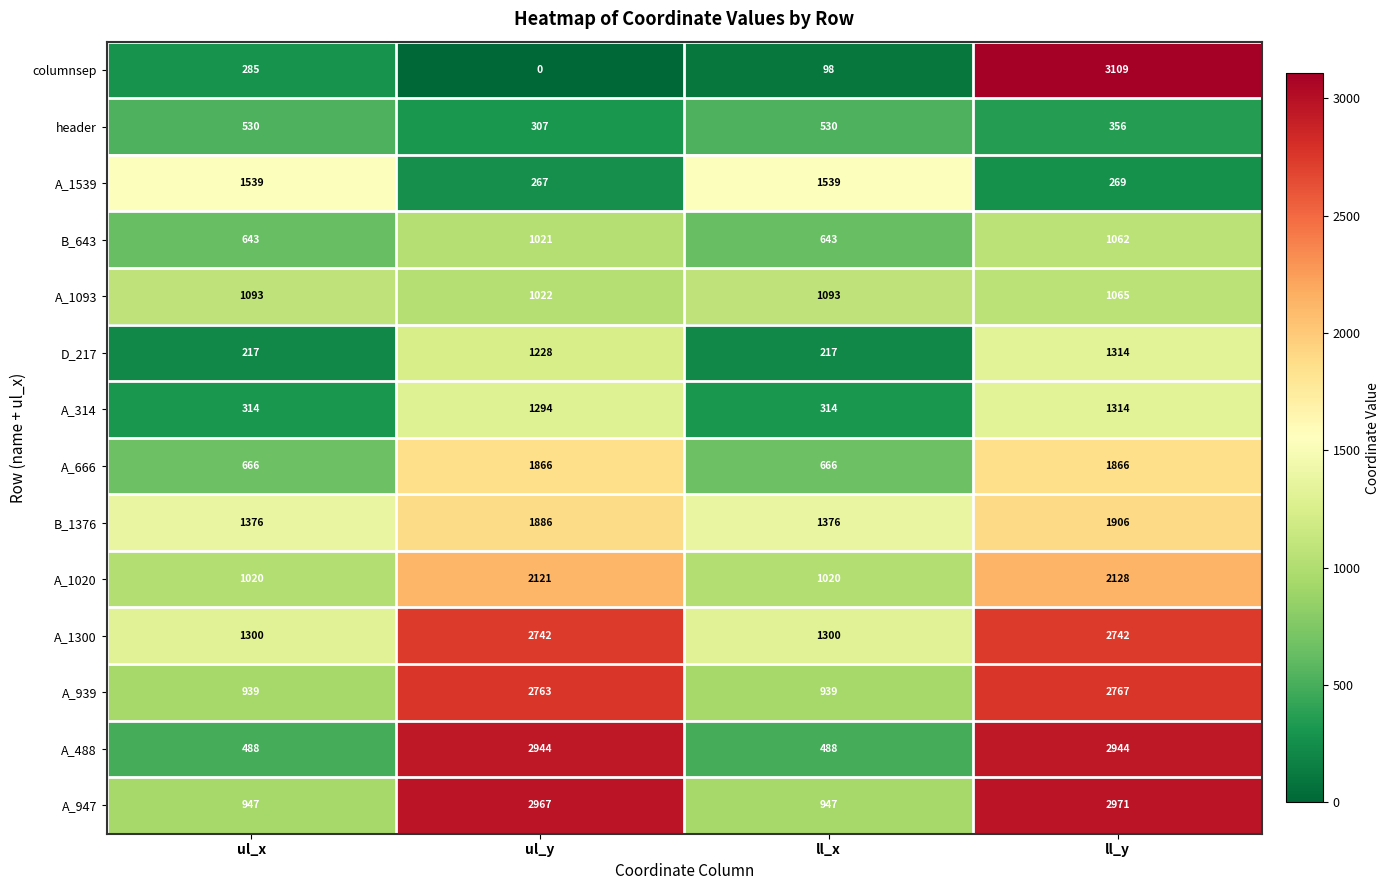

Between ul_x and ul_y, which series saw the biggest shift?

A_488